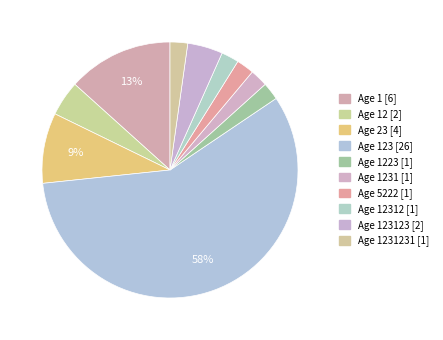

Which category has the smallest portion of the pie?

1223